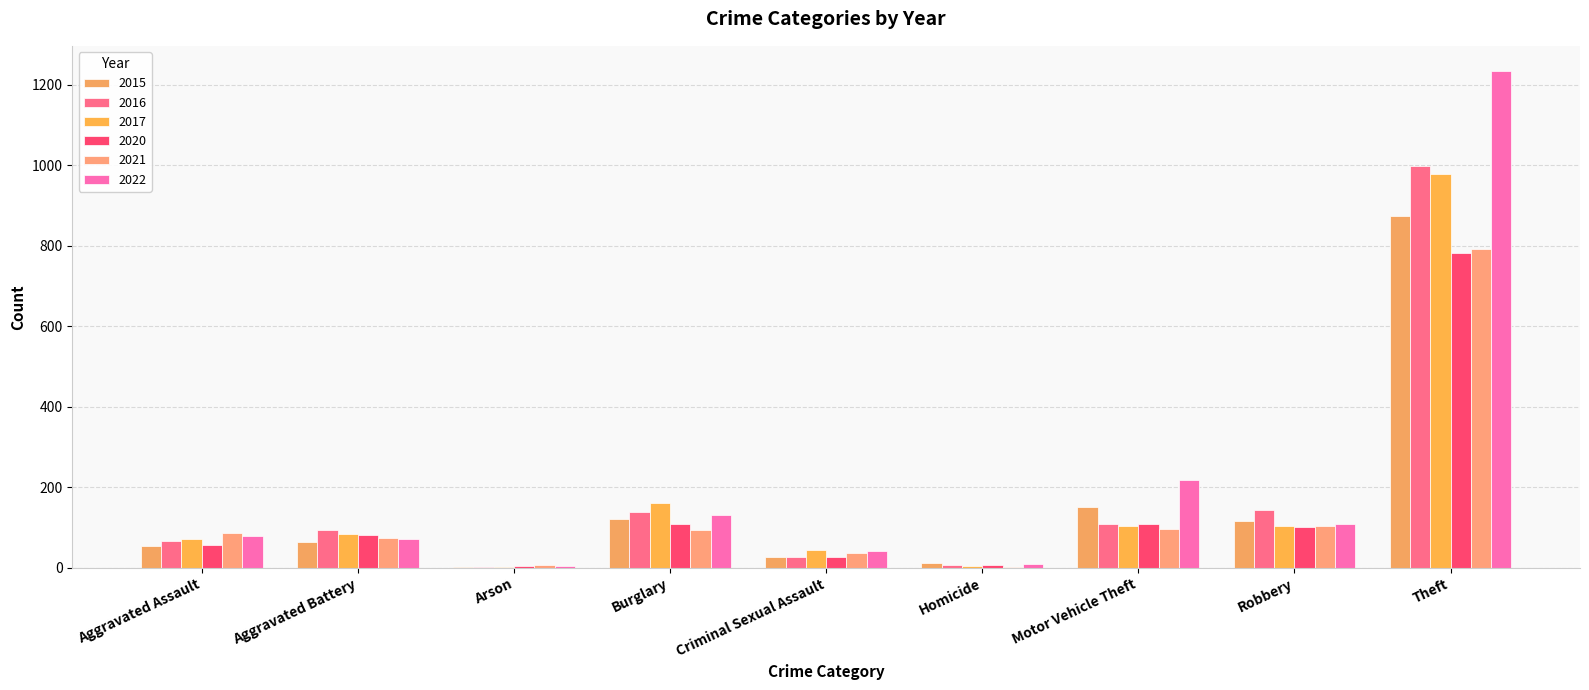

The value of 2022 at Theft is 839. True or false?

False